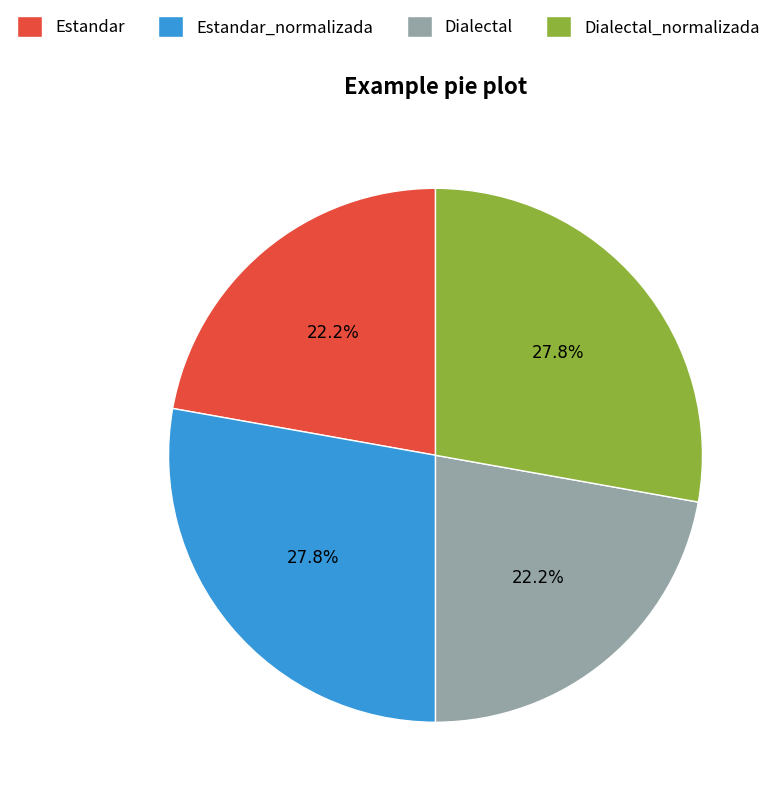

Which has a higher value, Estandar_normalizada or Dialectal?

Estandar_normalizada